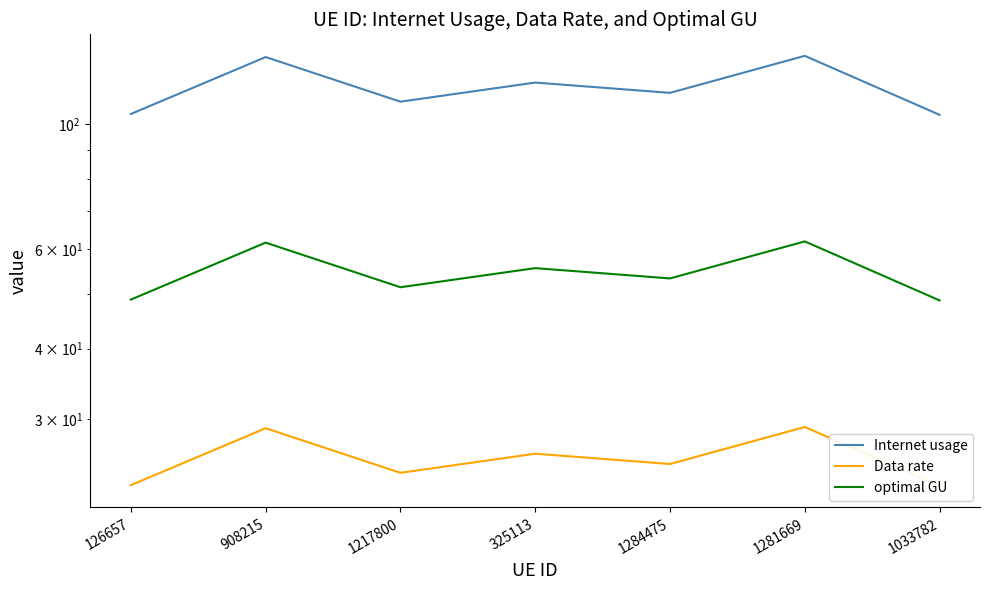

At which category is the sum across all series the highest?

1281669